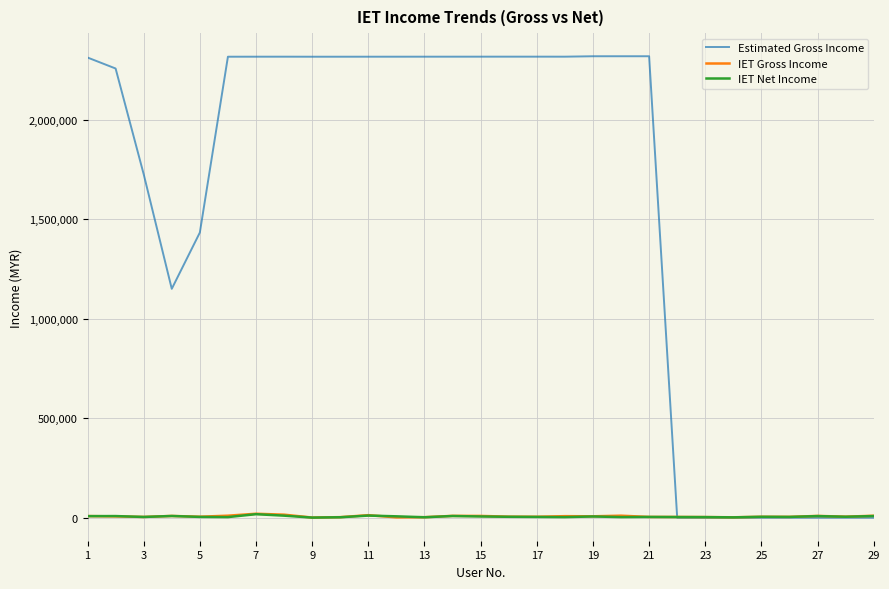

Which series has the widest spread of values?

Estimated Gross Income